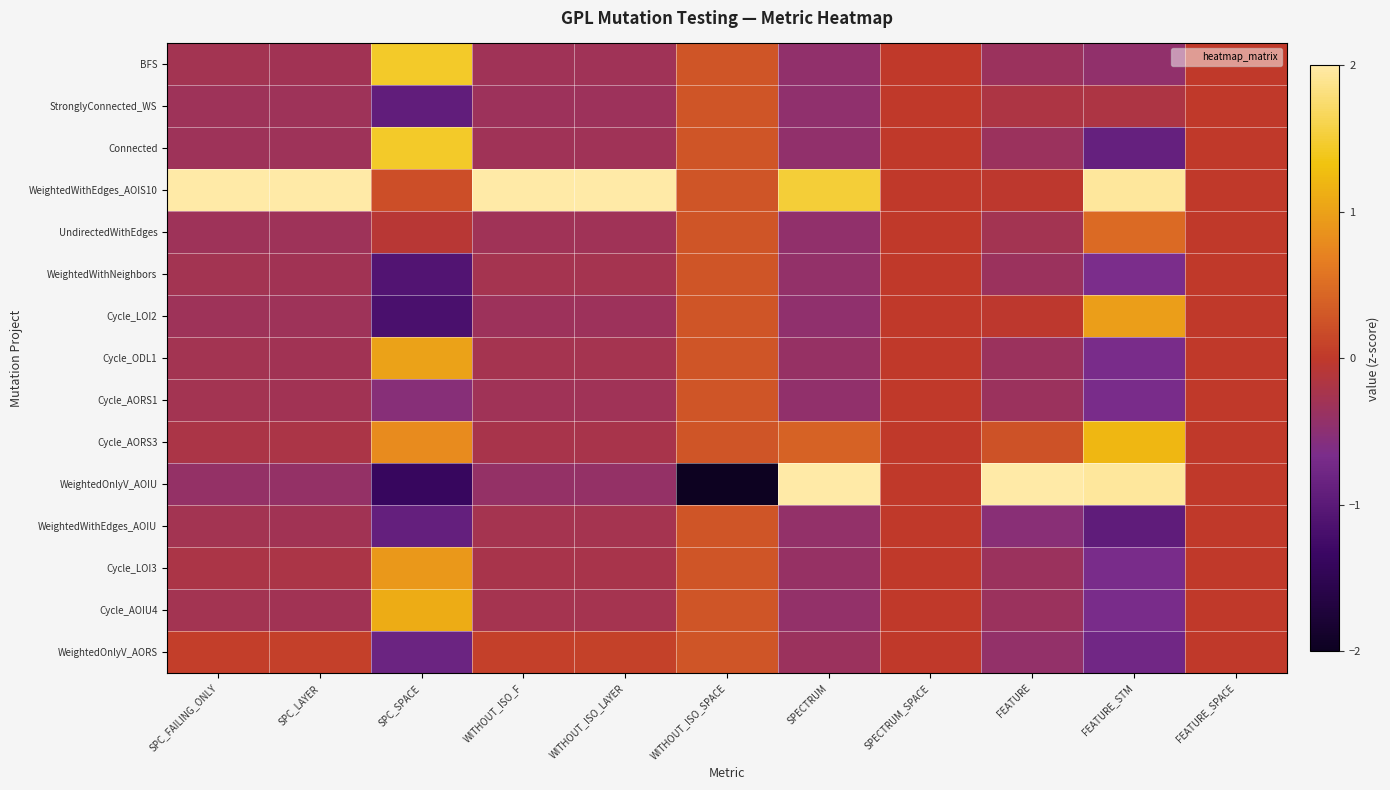

Which category has the lowest value across all series?

WITHOUT_ISO_SPACE